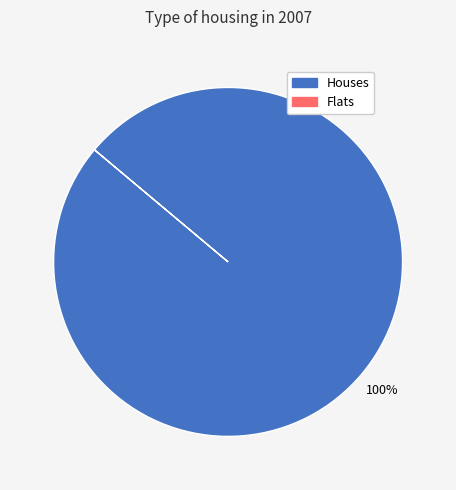

Is there any slice that represents more than half of the pie?

Yes